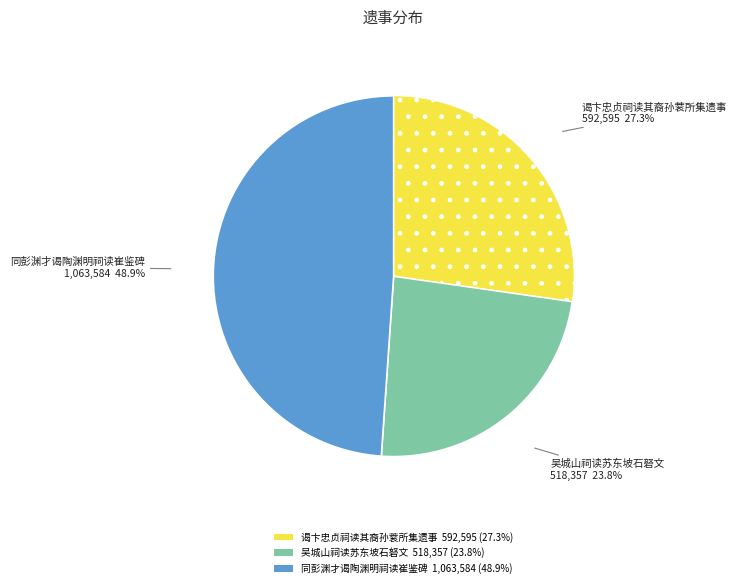

How many segments does this pie chart have?

3